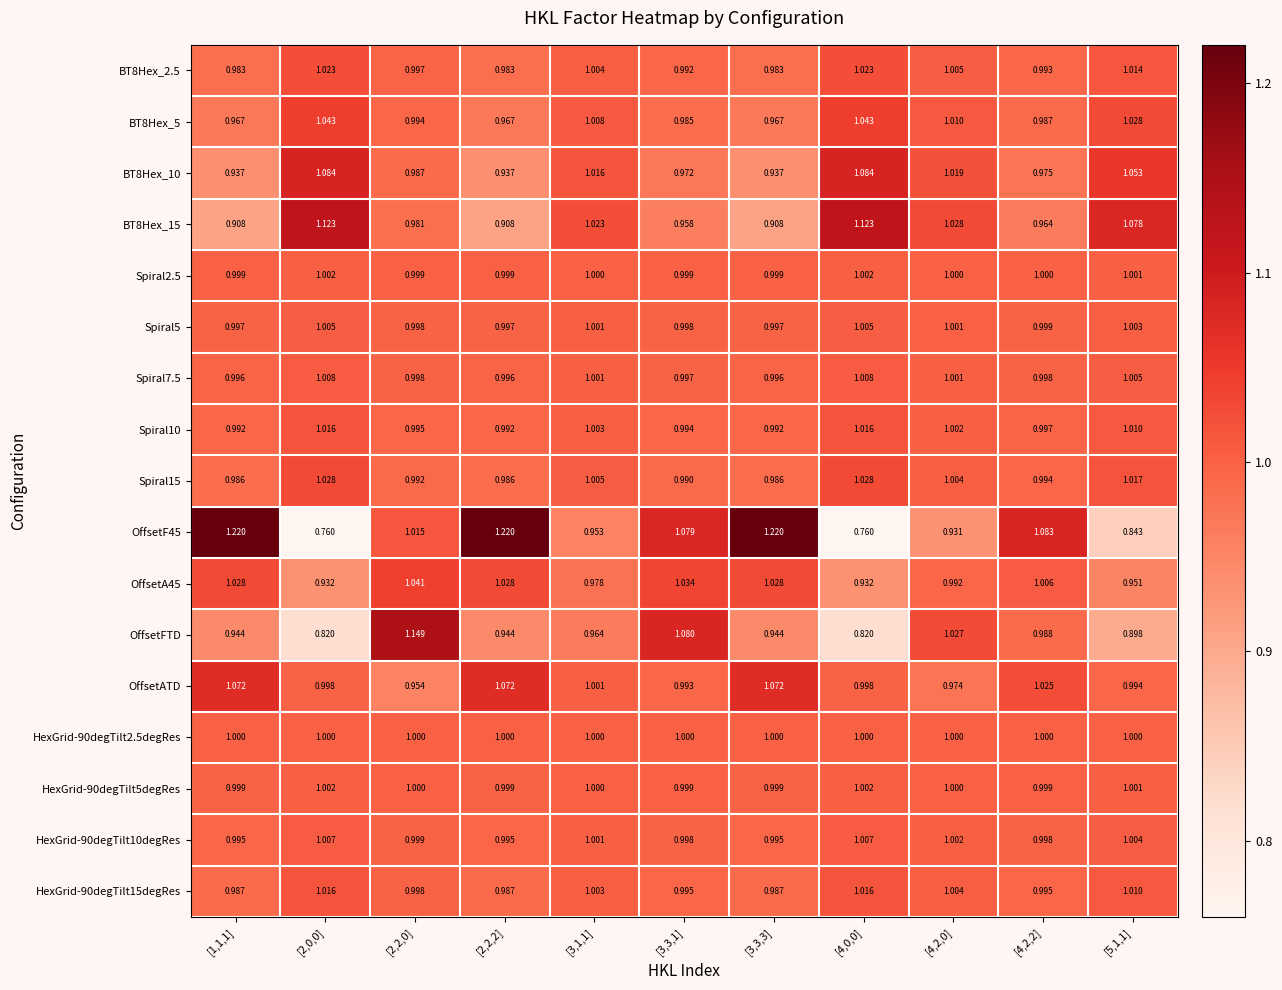

Which series has the largest total across all categories?

OffsetATD